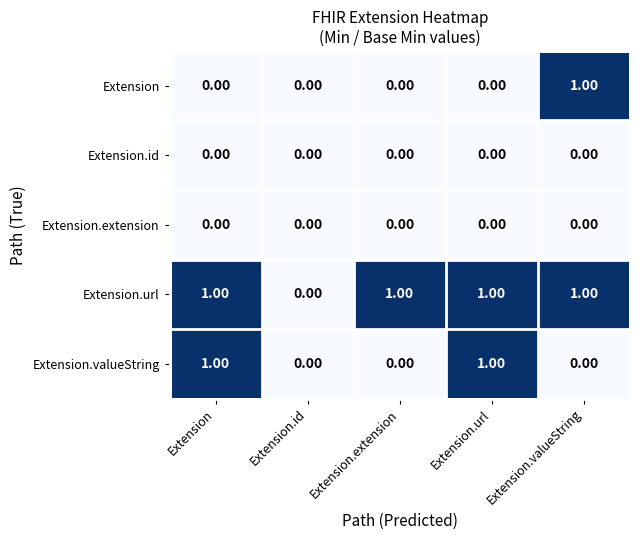

Which series has the largest total across all categories?

Extension.url